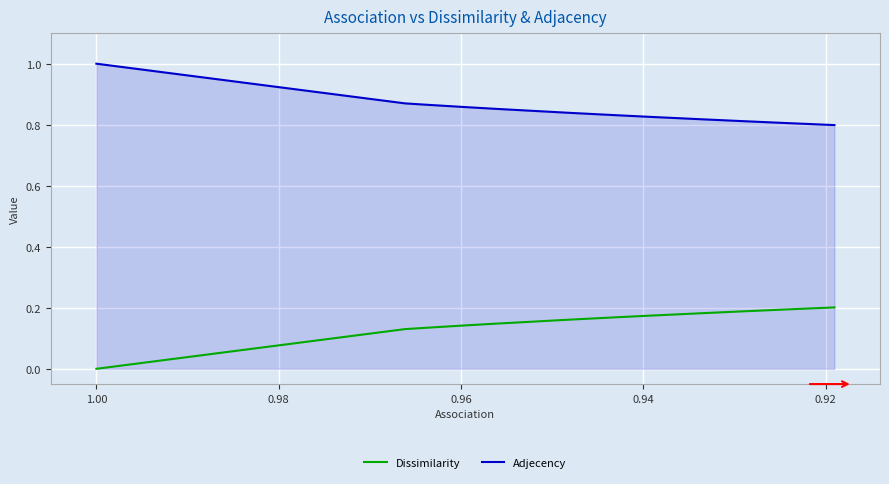

Which series has the largest total across all categories?

Adjecency